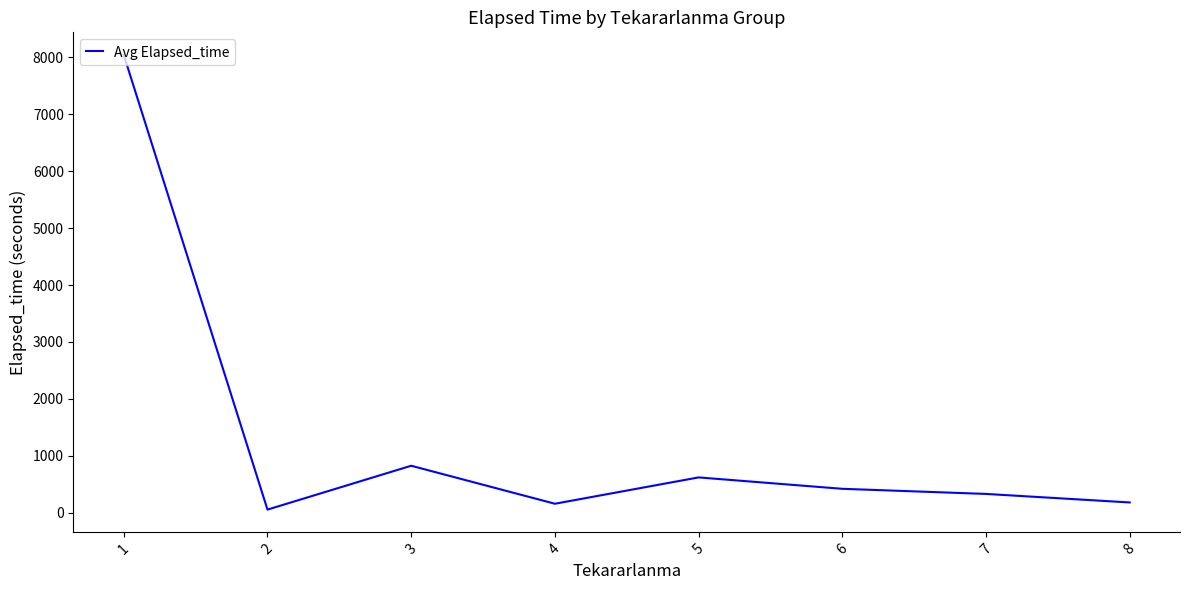

At which label is the value closest to 4047?

3